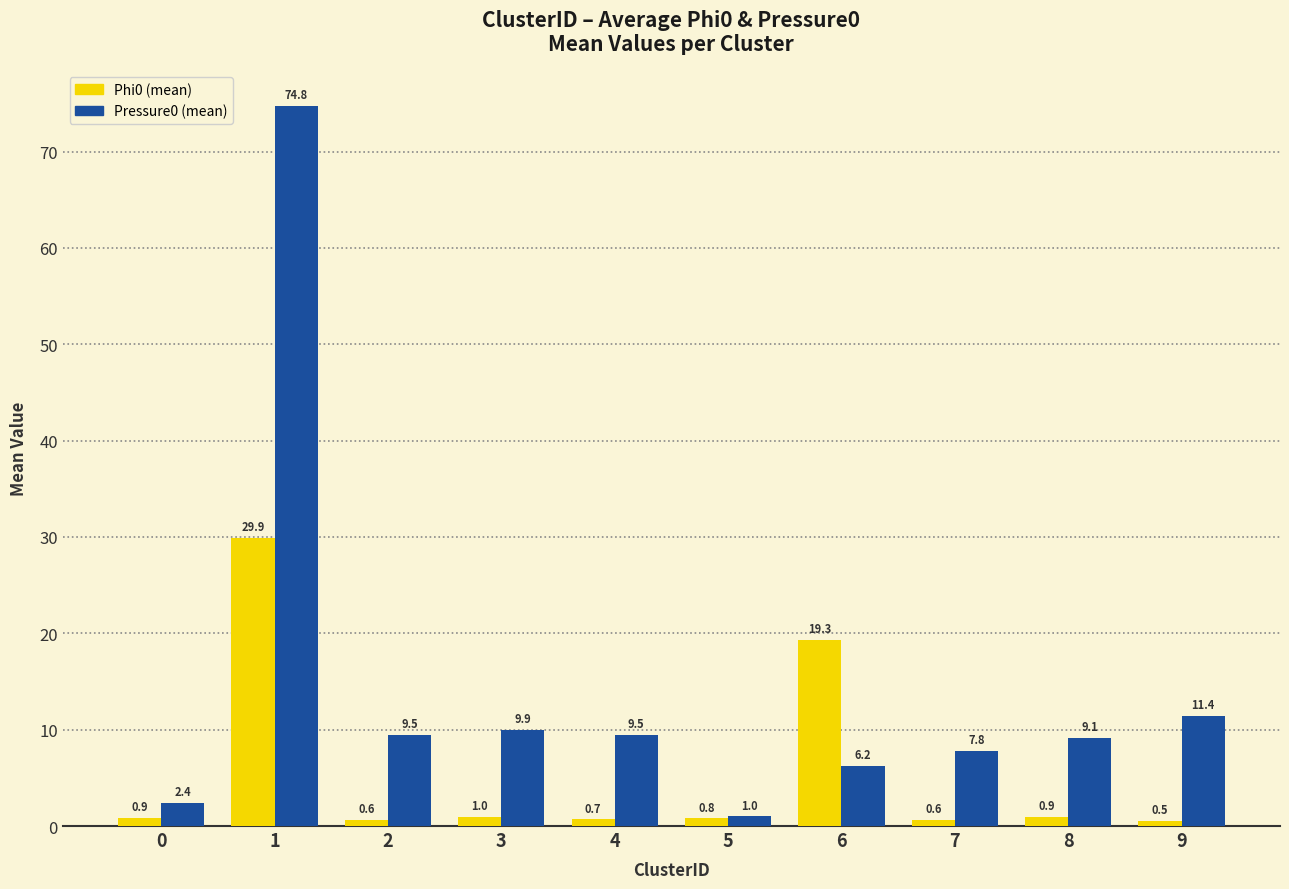

Is it true that Pressure0 (mean) equals 15.4 at 4?

False